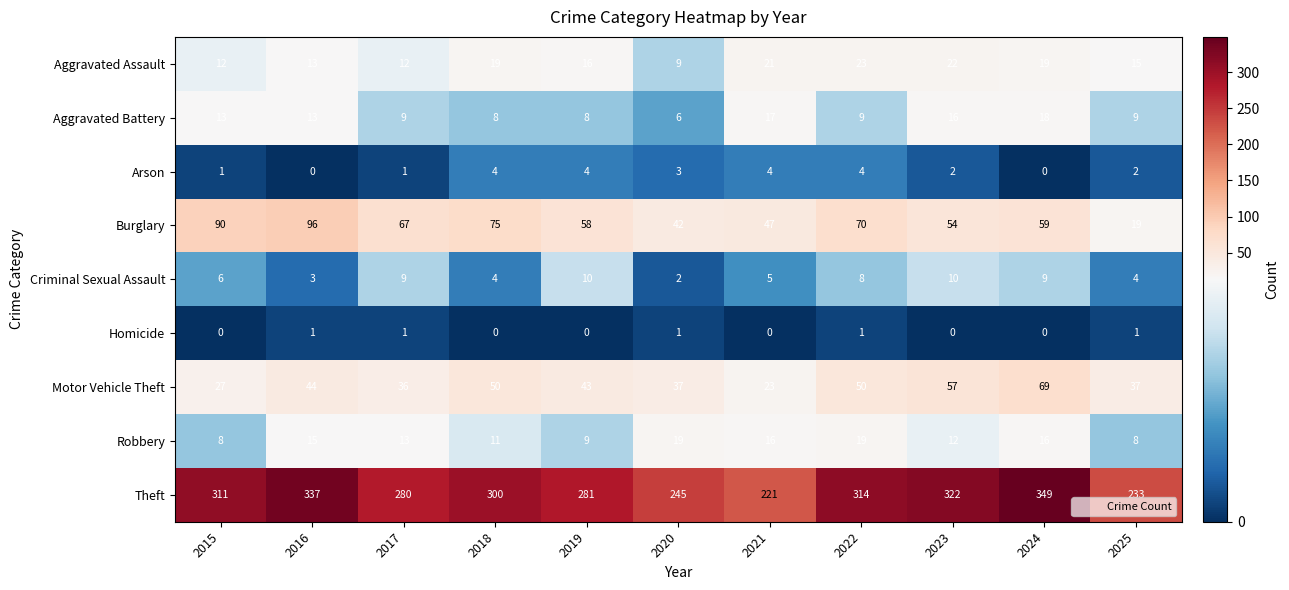

At which category is the sum across all series the highest?

2024